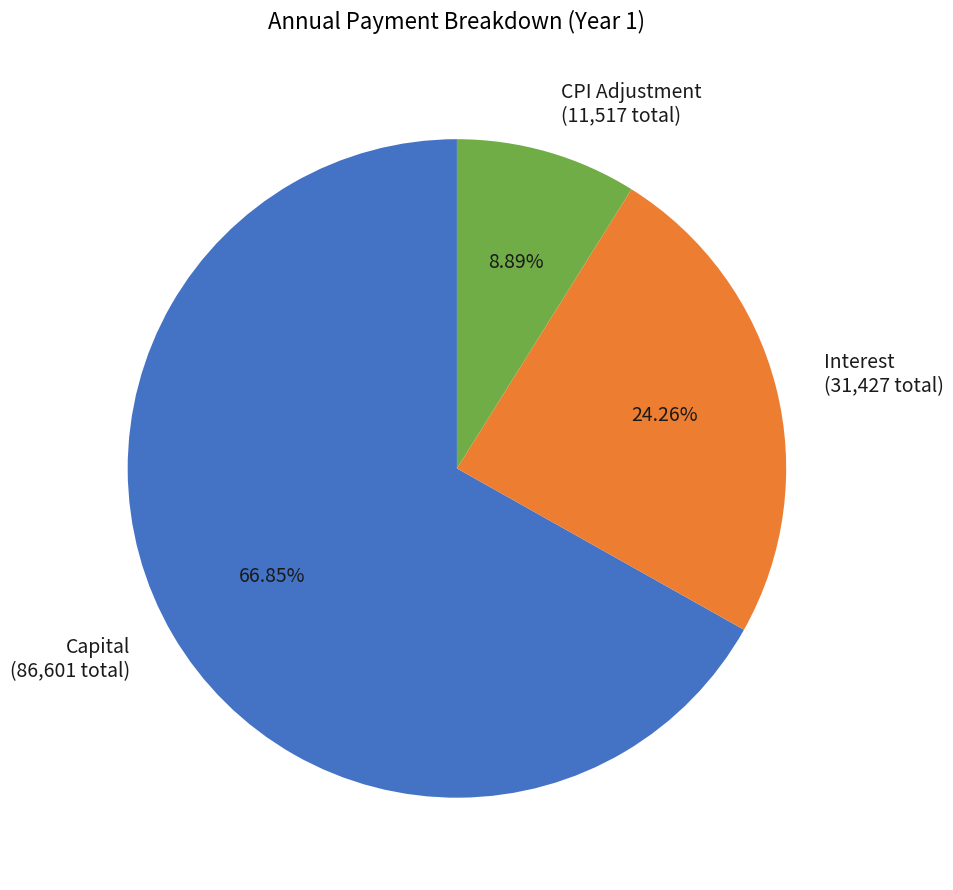

Is there any slice that represents more than half of the pie?

Yes